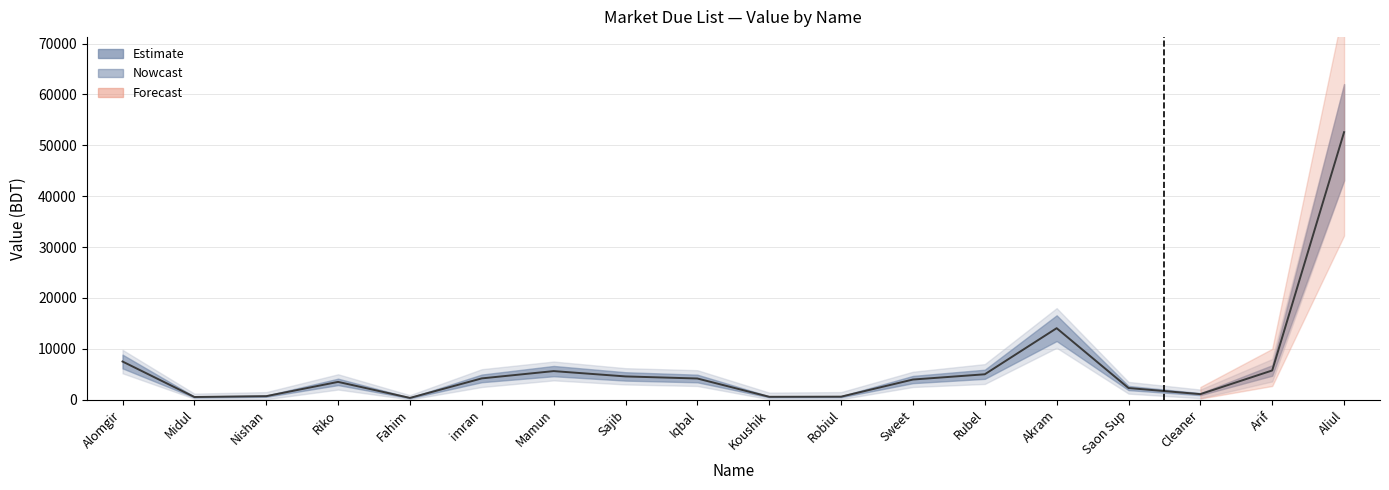

Where does the data first go above 4170?

Alomgir